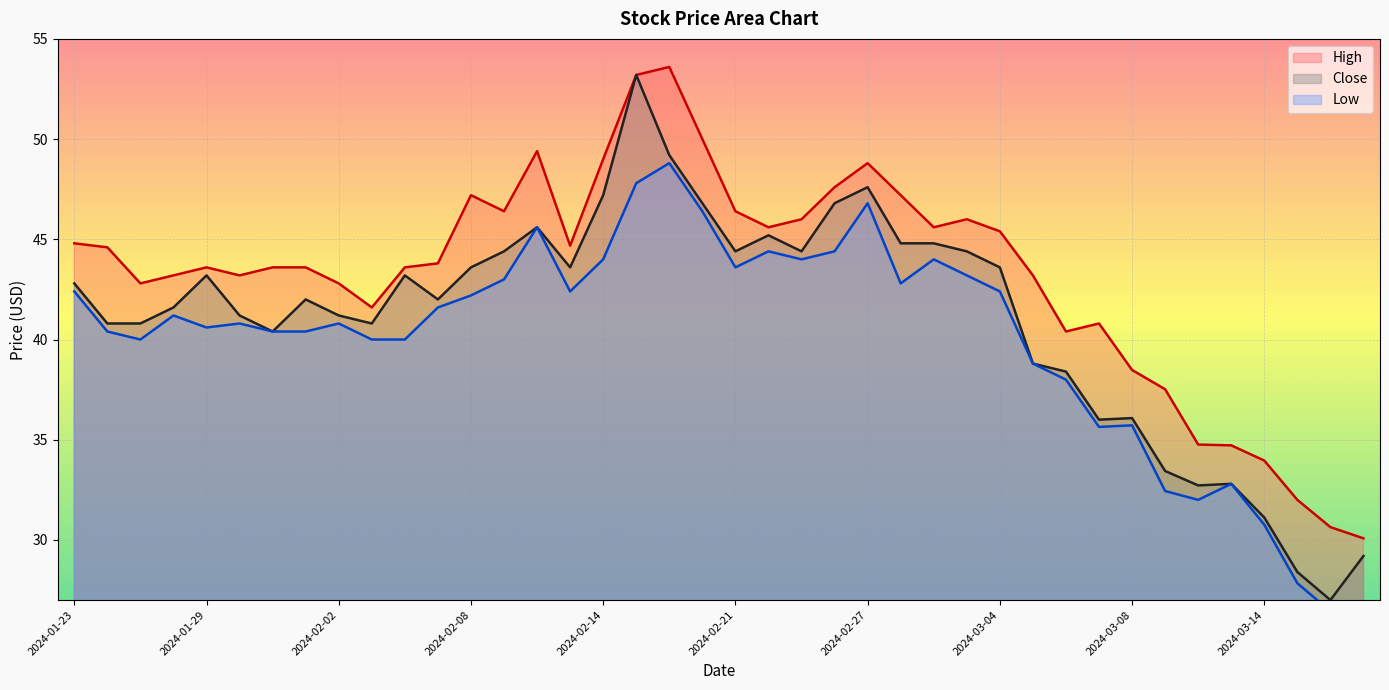

In Low, how many points are lower than both neighbors (excluding endpoints)?

9